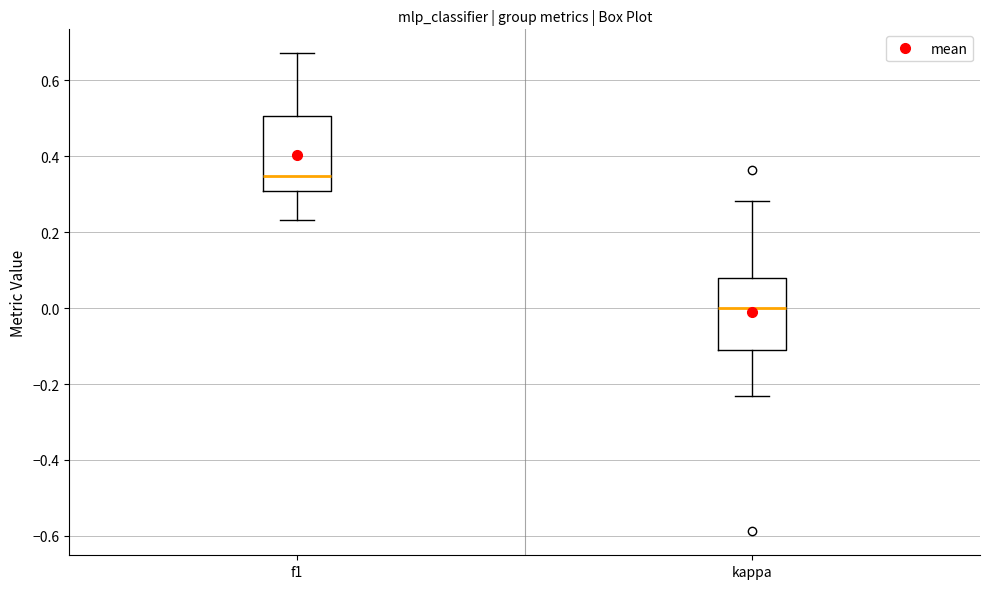

Reading left to right, read every box against the y-axis: the position of its median line, the range the box covers, and the ends of its whiskers. The values are not printed on the chart, so give them approximately, as read against the axis.

f1: median 0.34, box 0.30 to 0.50, whiskers 0.24 to 0.68
kappa: median 0.00, box -0.12 to 0.08, whiskers -0.24 to 0.28